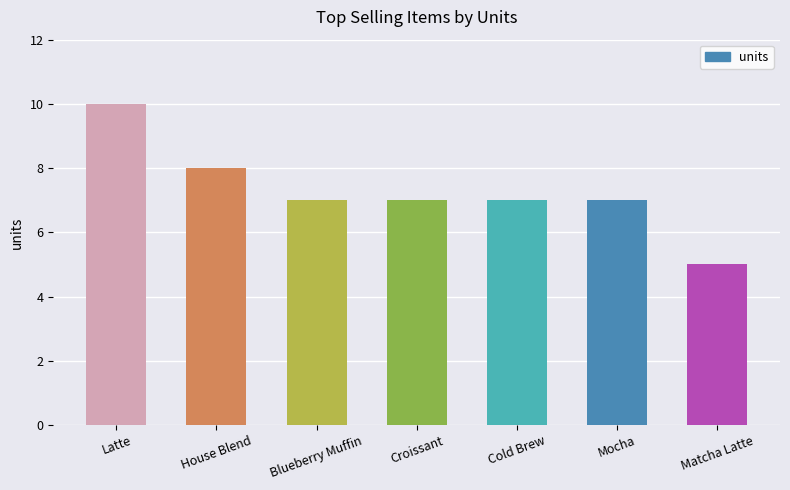

Which category has the lowest value across all series?

Matcha Latte